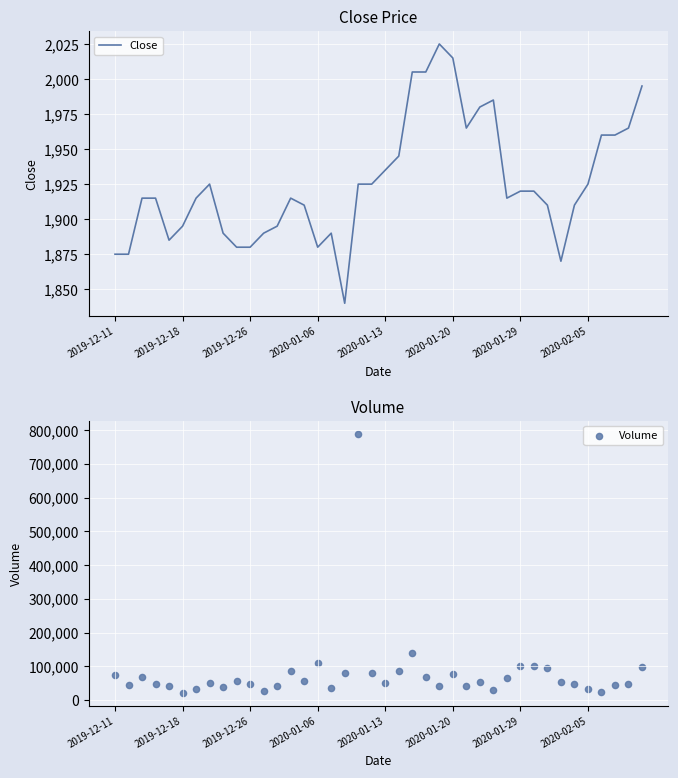

Which series has the largest Y range (max minus min)?

Volume